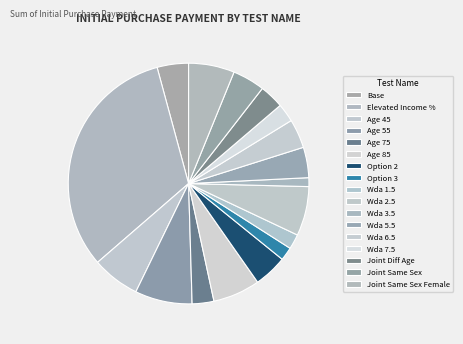

What percentage is the Joint Diff Age slice, to the nearest percent?

3%